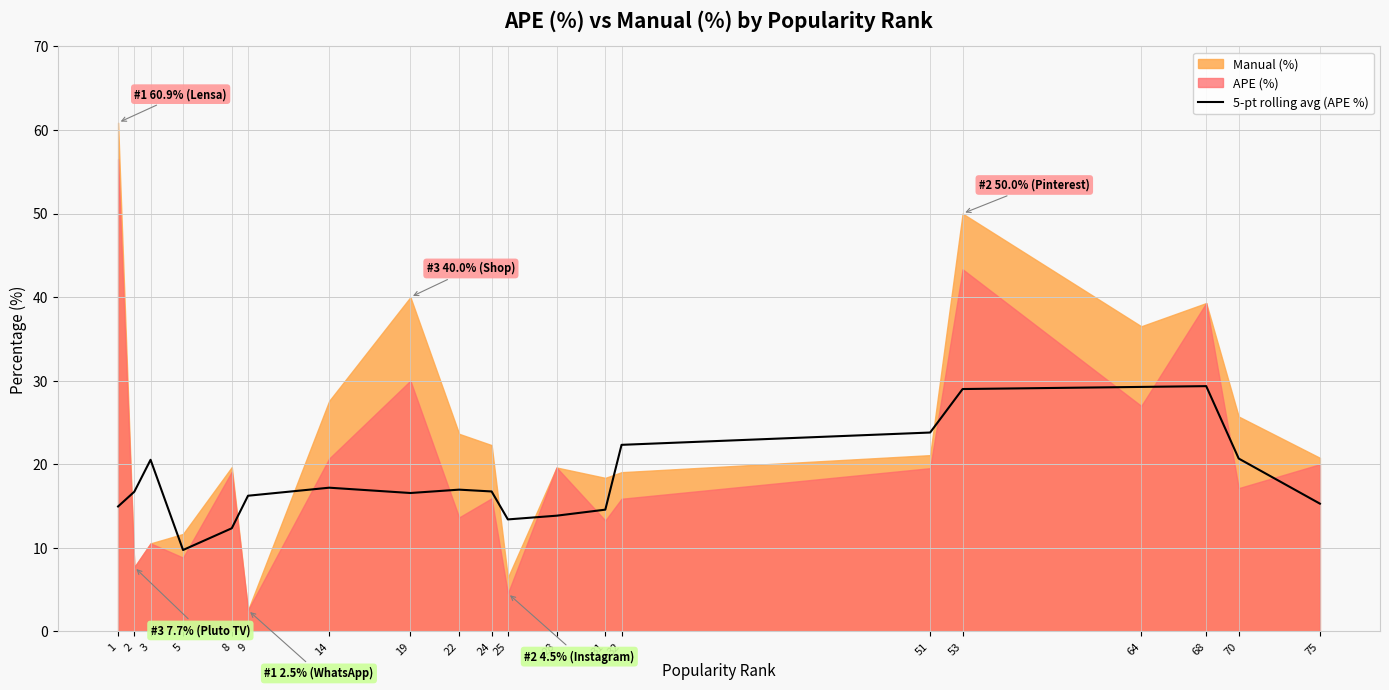

The 5-pt rolling avg (APE %) series shows 13.0 at 70. True or false?

False